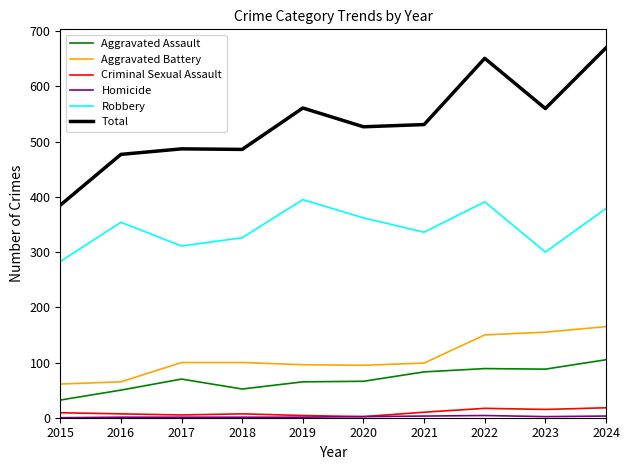

True or false: Aggravated Assault and Criminal Sexual Assault intersect in this chart.

False